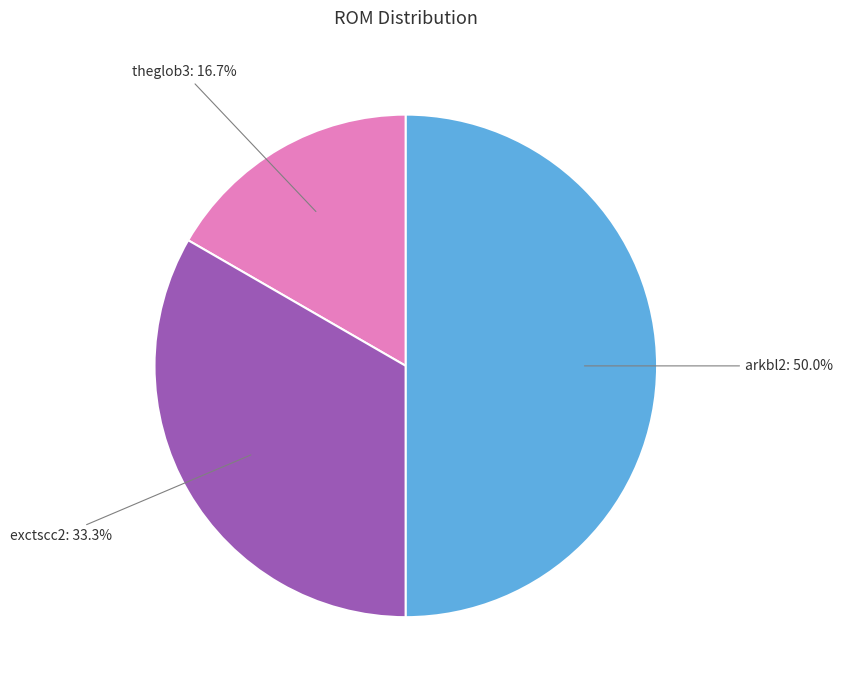

How many slices are in this pie chart?

3